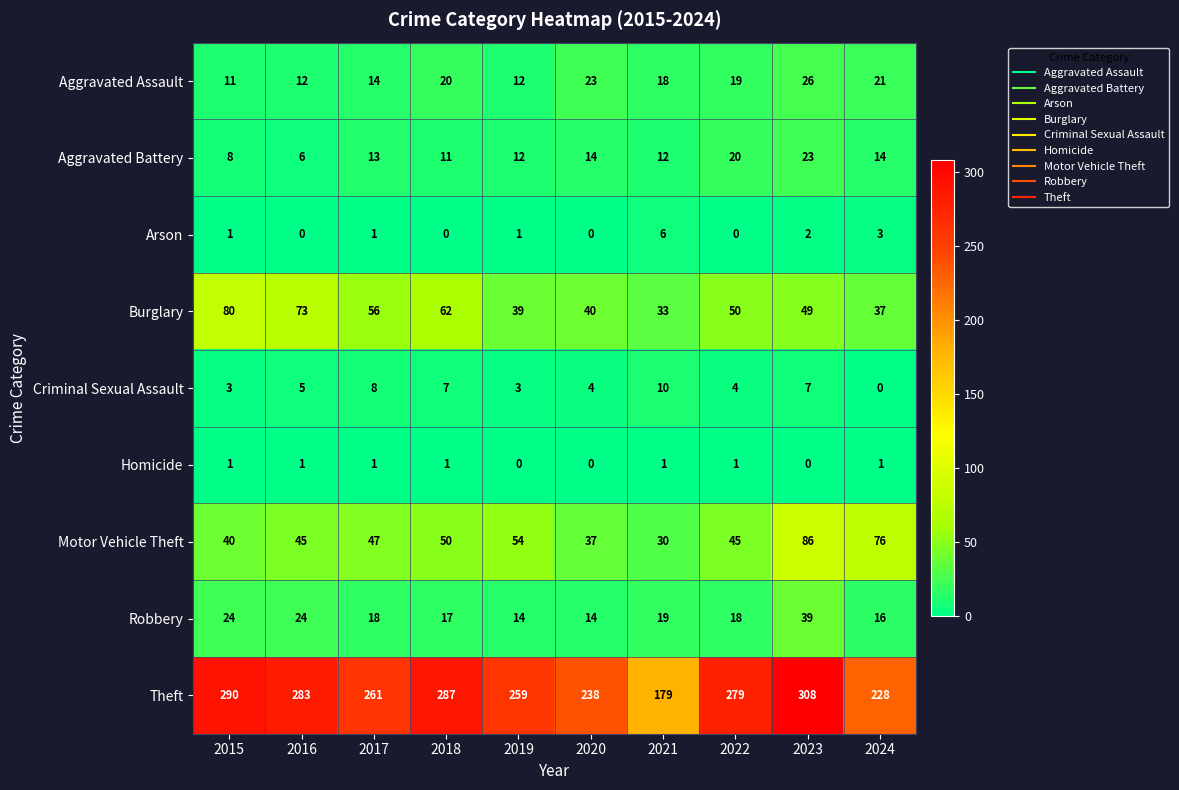

What is the sum of the Aggravated Battery values at 2016 and 2021?

18